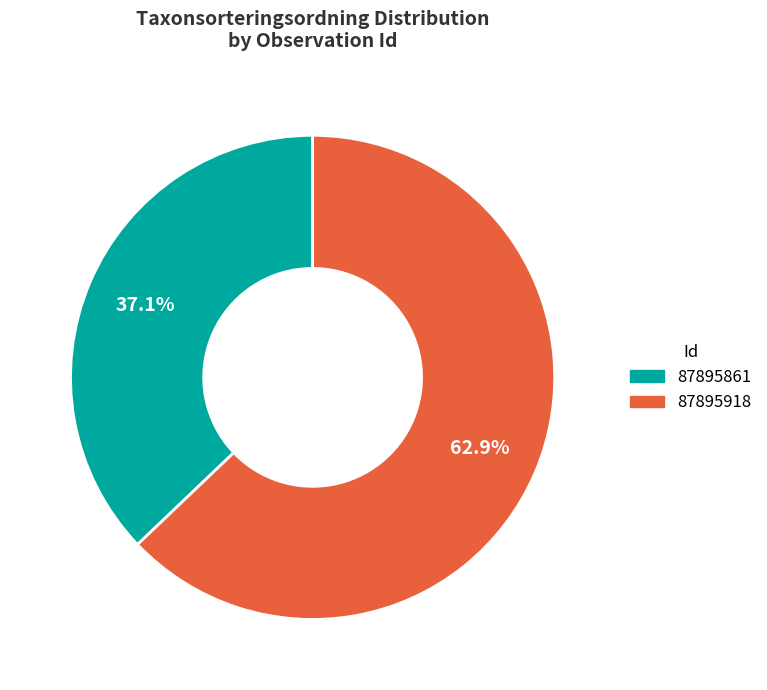

How many segments does this pie chart have?

2